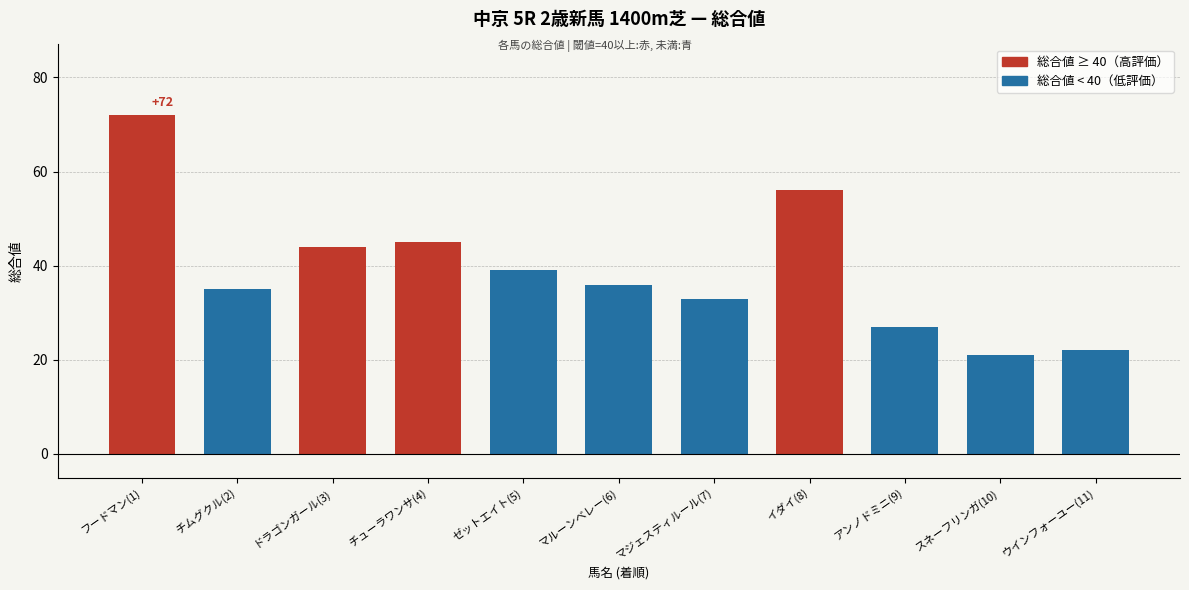

What position from the right is ドラゴンガール(3)?

9